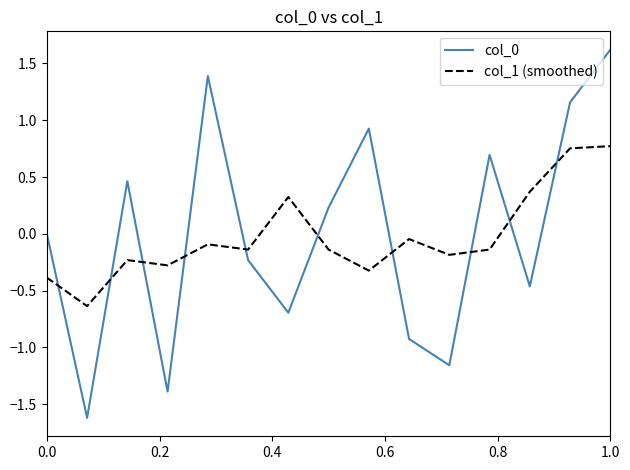

What is the difference between the maximum and minimum values in the col_1 (smoothed) series?

1.4